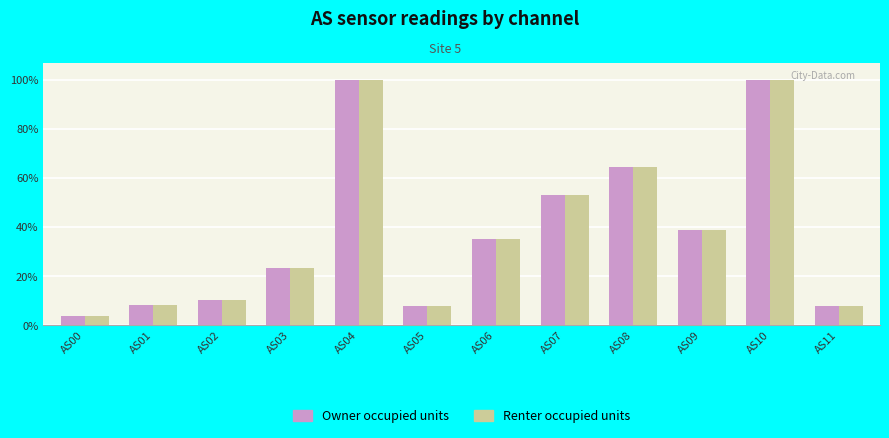

At which label does Renter occupied units first exceed 23184?

AS04